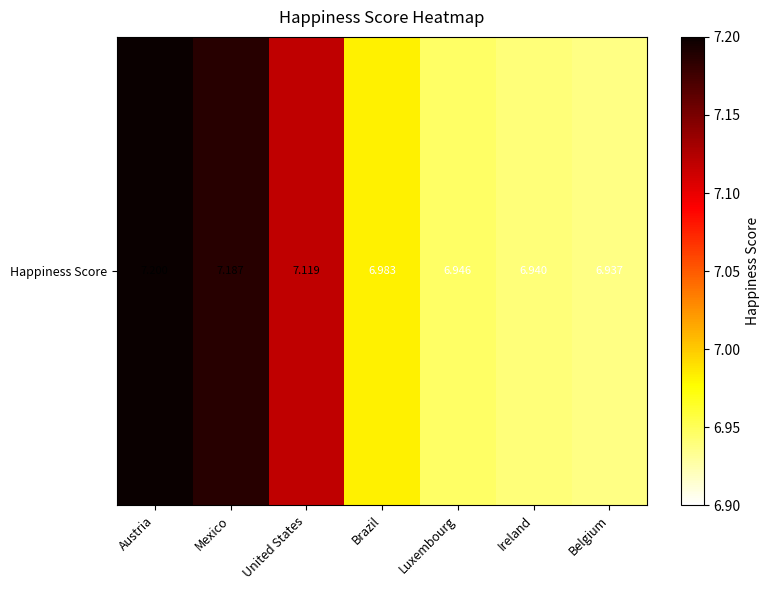

True or false: the data shows 10.4 at Luxembourg.

False